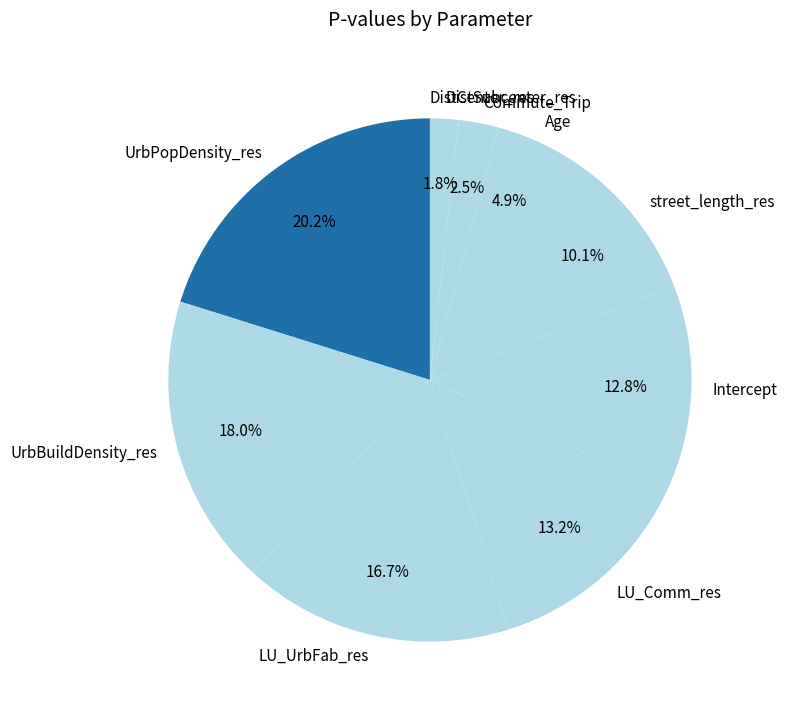

Which has a higher value, street_length_res or LU_Comm_res?

LU_Comm_res